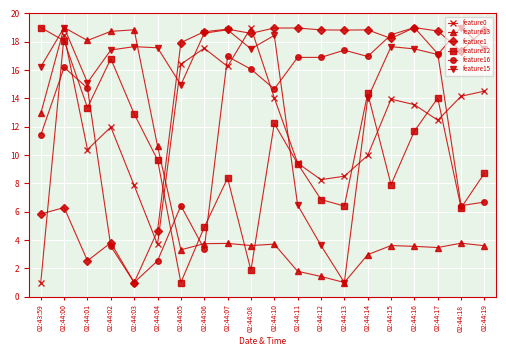

What is the total value across all series at 02:44:00?

97.0